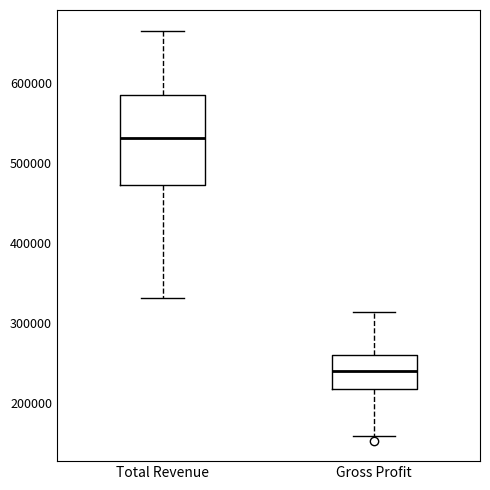

Where is the lower edge of the box for Gross Profit on the y-axis? The values are not printed on the chart, so give them approximately, as read against the axis.

220000